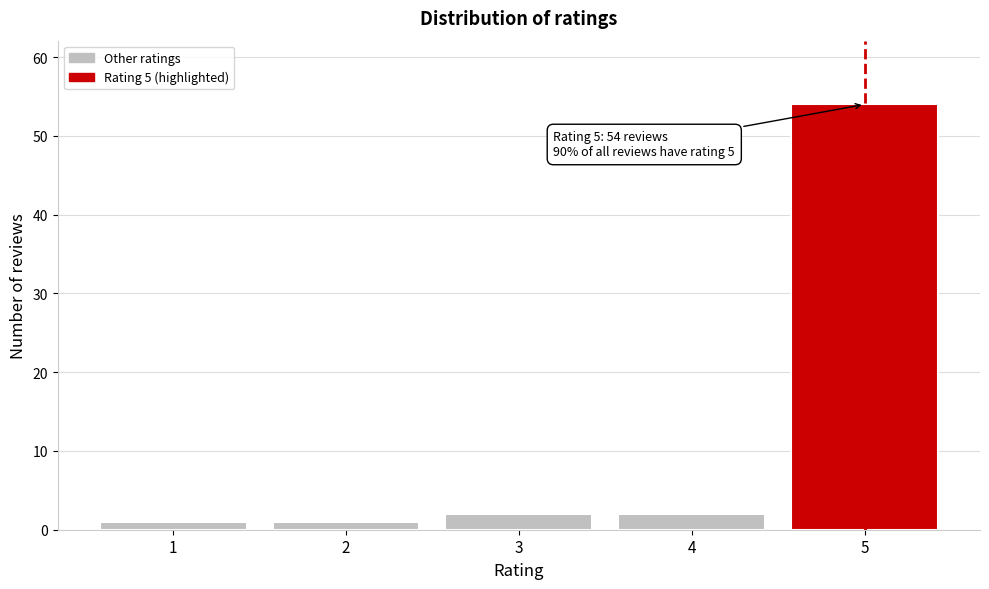

Reading left to right, extract all data points from this chart.

1	1	2	2	54